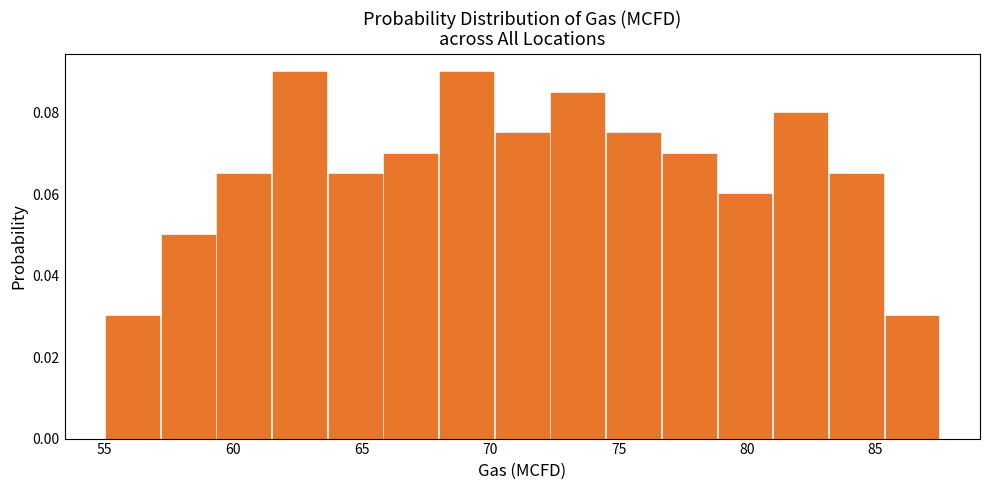

What is the height of the bar covering 83.0 to 85.5 on the x-axis? Neither the bar edges nor the heights are printed on the chart, so give them approximately, as read against the axes.

0.066